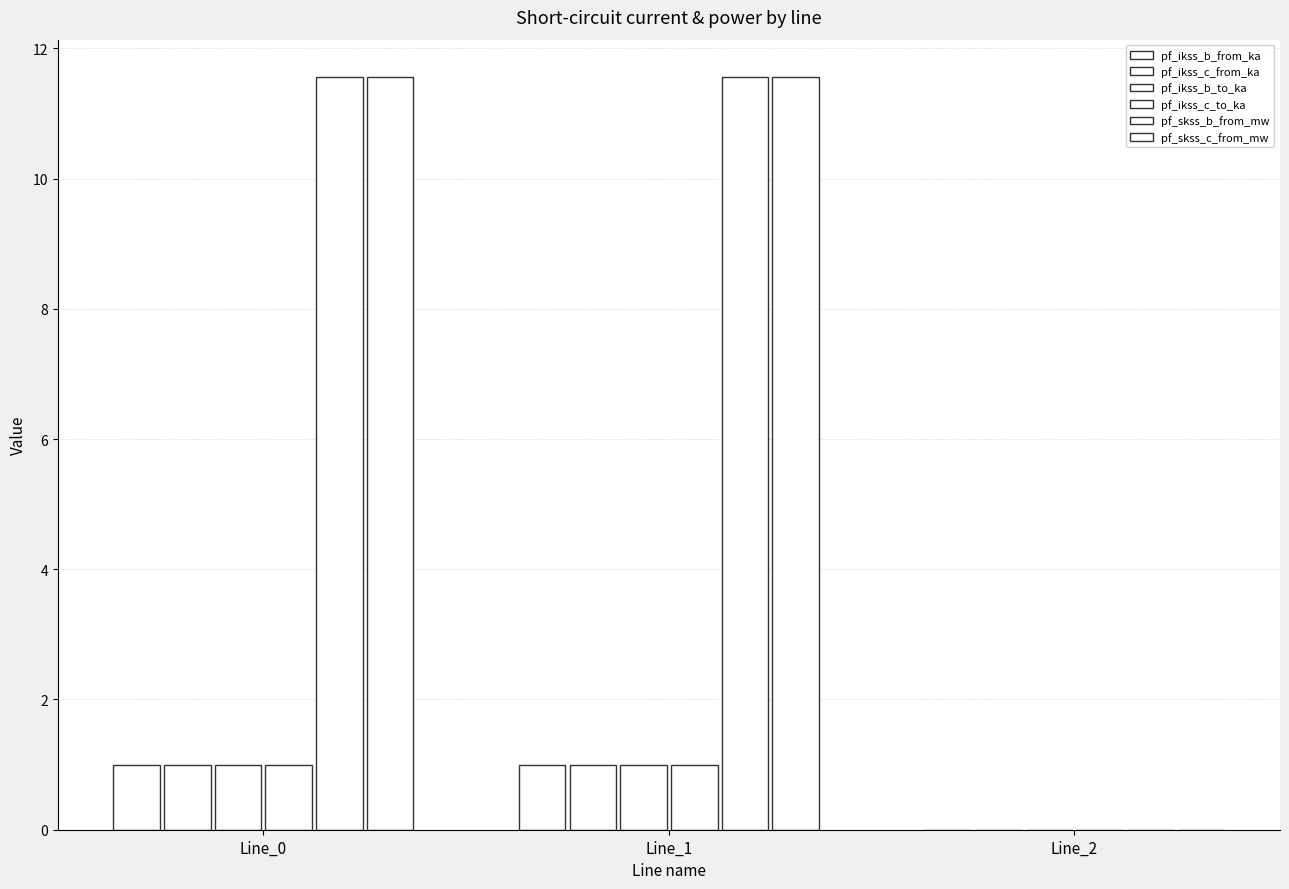

Are the bars horizontal?

No